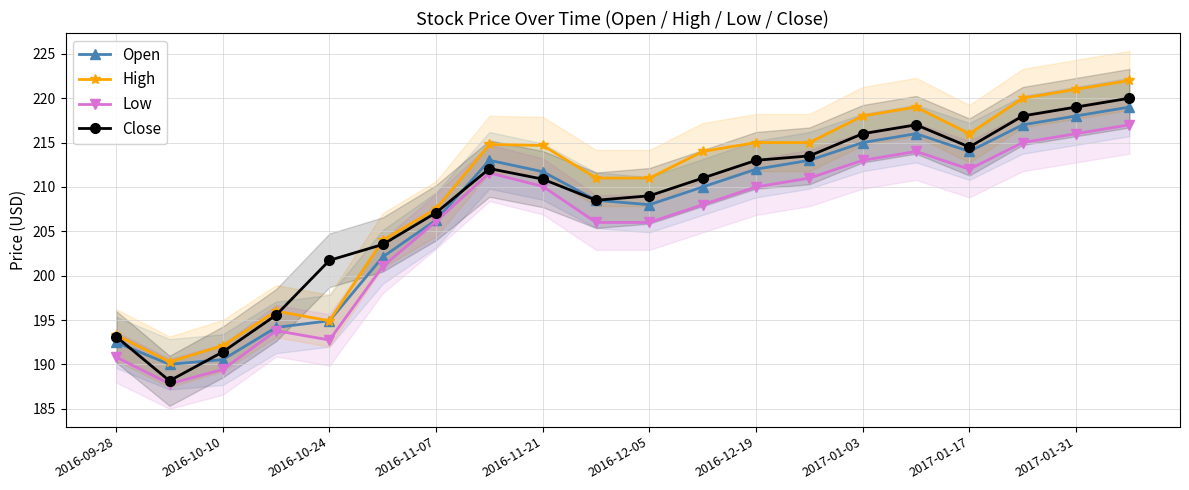

Does the chart display data point markers on the line(s)?

Yes